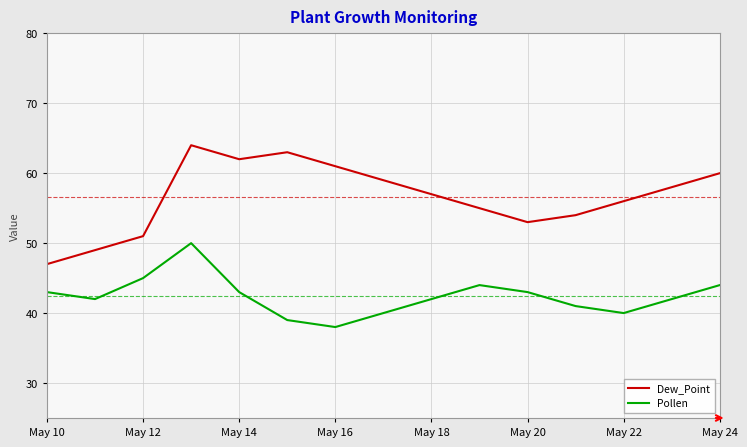

What is the smallest value displayed?

38